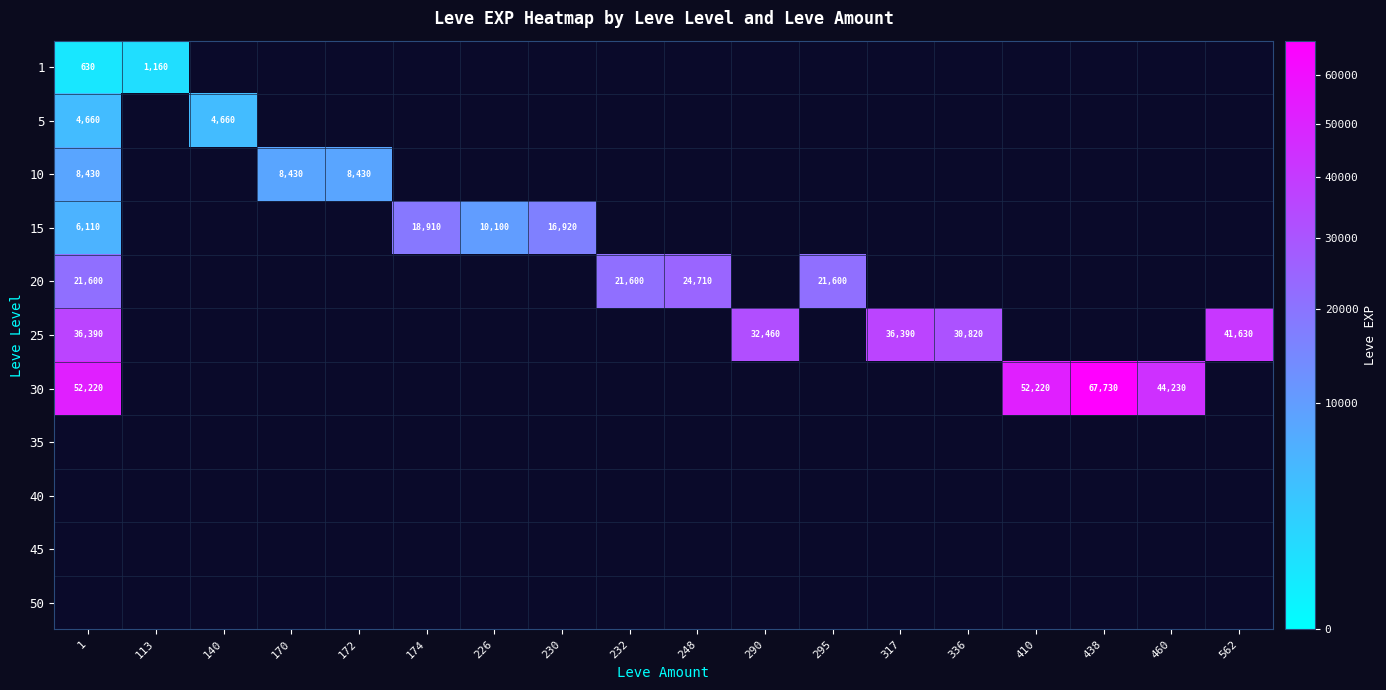

The 1 series shows 1039 at 1. True or false?

False